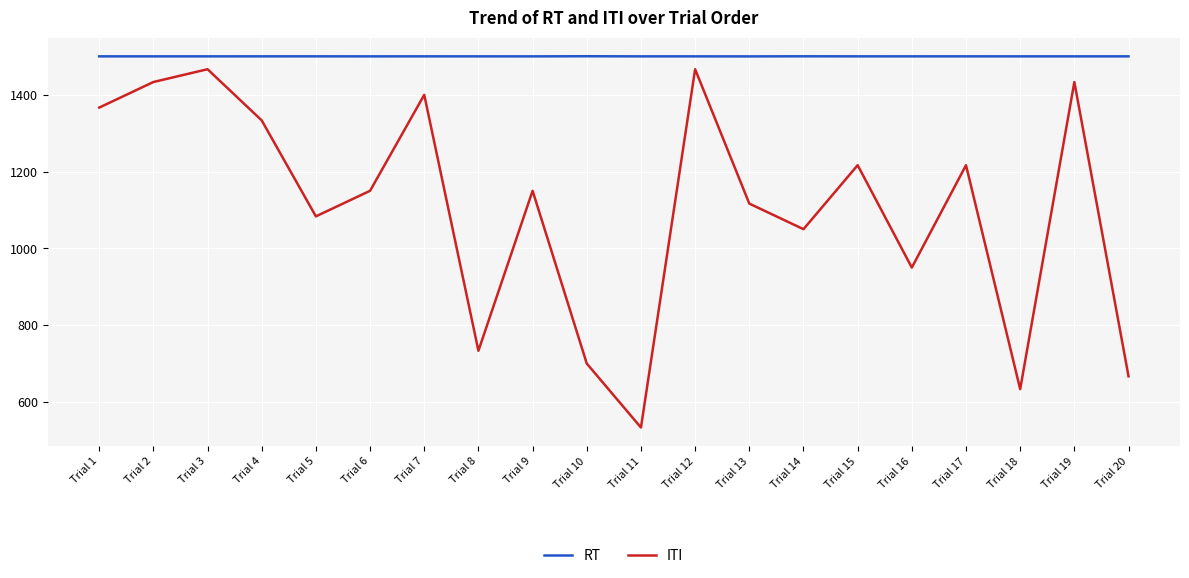

Count the number of data series in this chart.

2